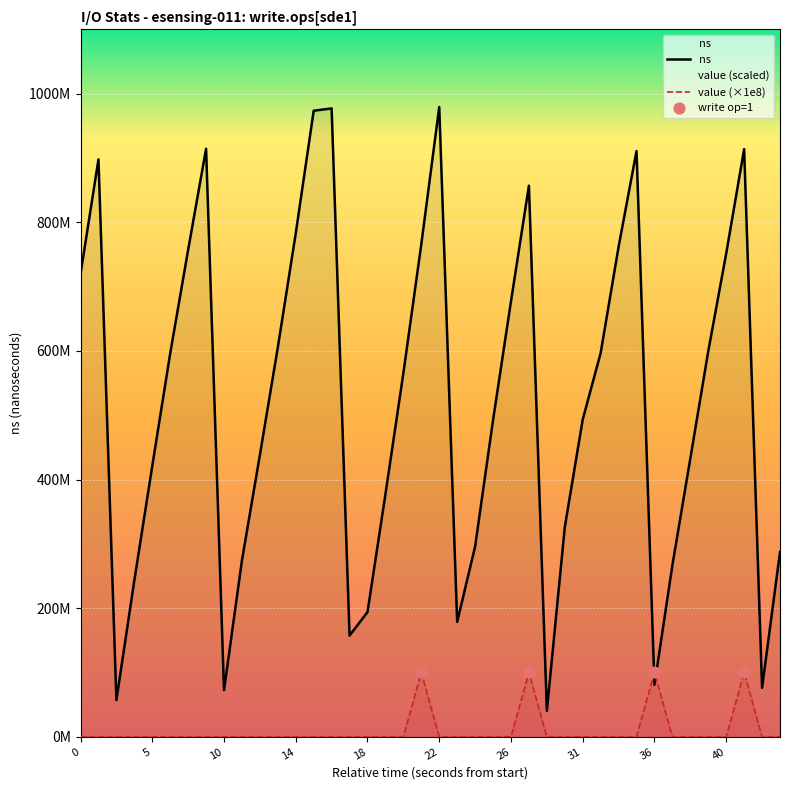

Which series has the largest total across all categories?

ns